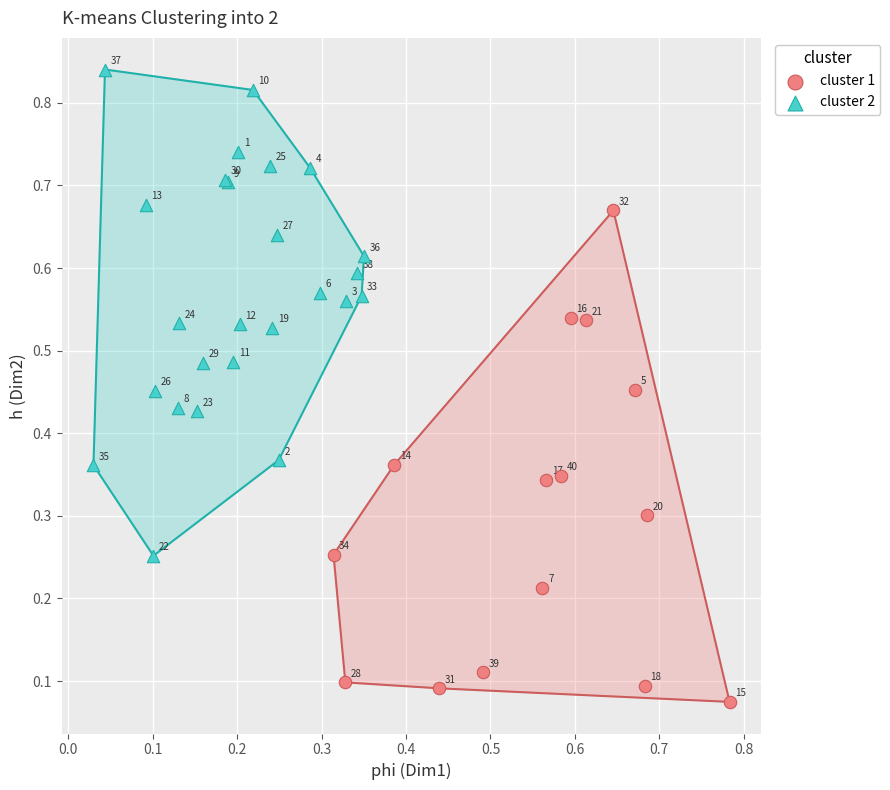

Which series has the widest spread of Y values?

cluster 1